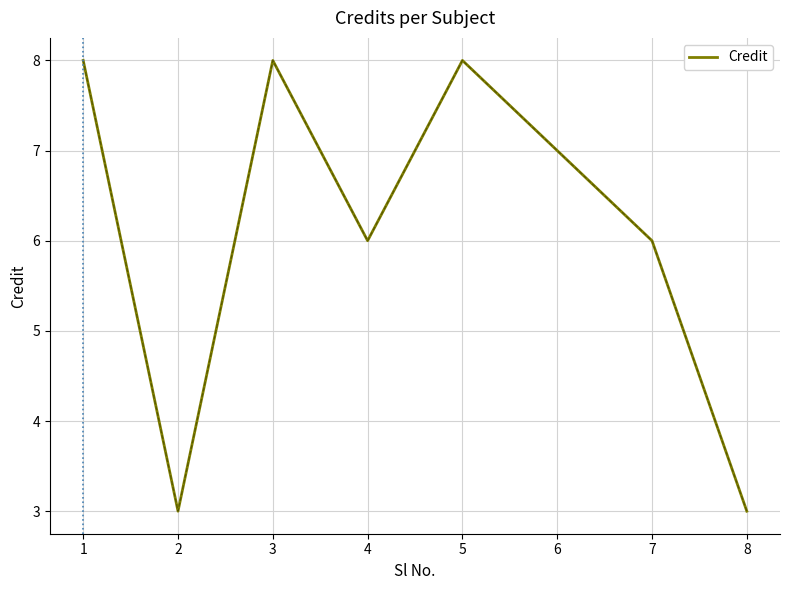

What is the maximum value shown in the chart?

8